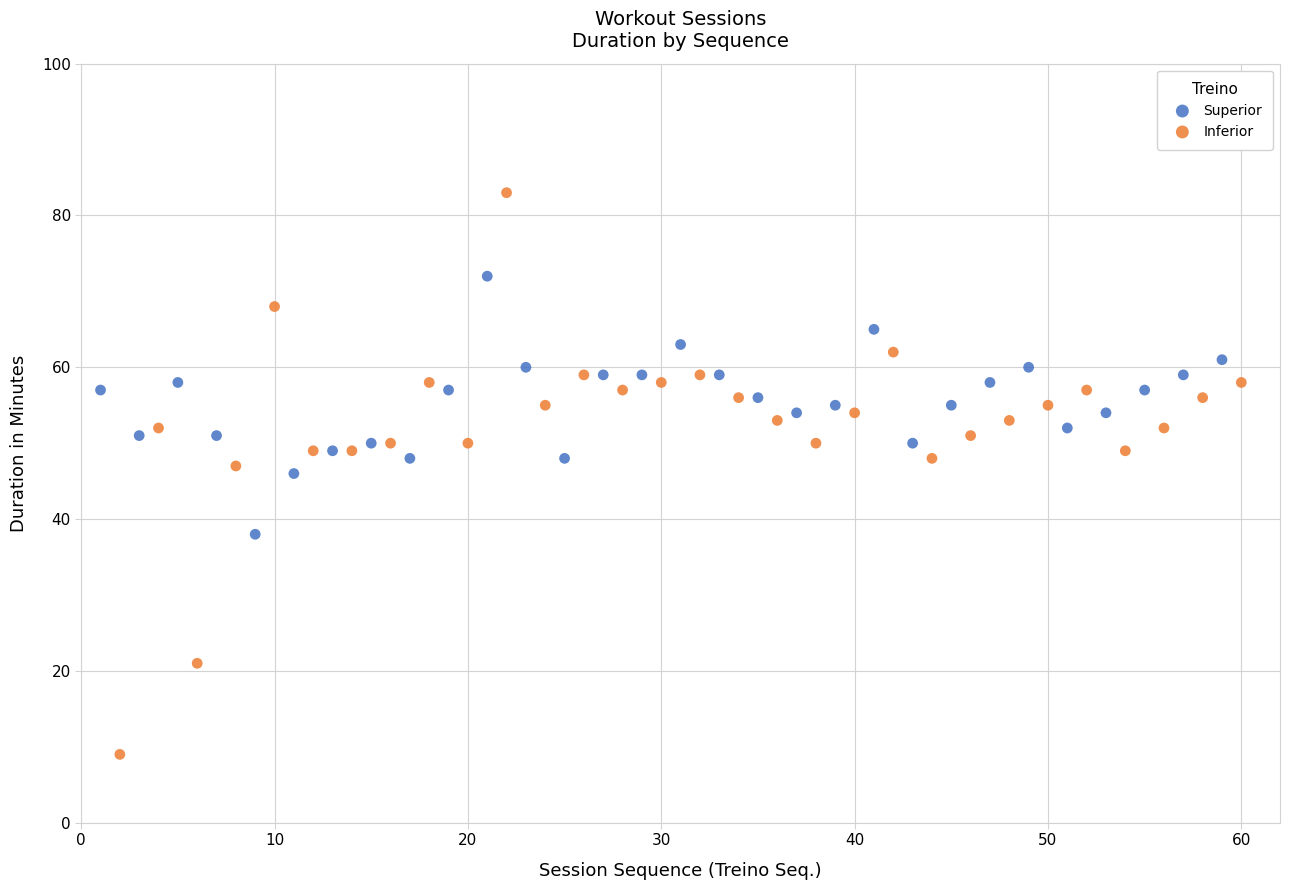

Which series has the largest Y range (max minus min)?

Inferior